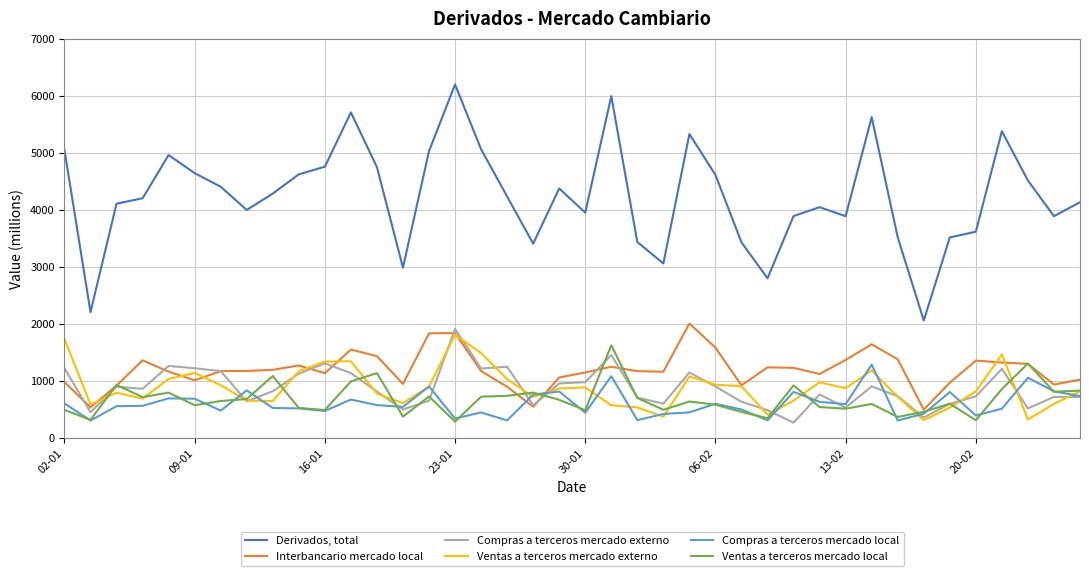

Which series has the largest range (max minus min)?

Derivados, total